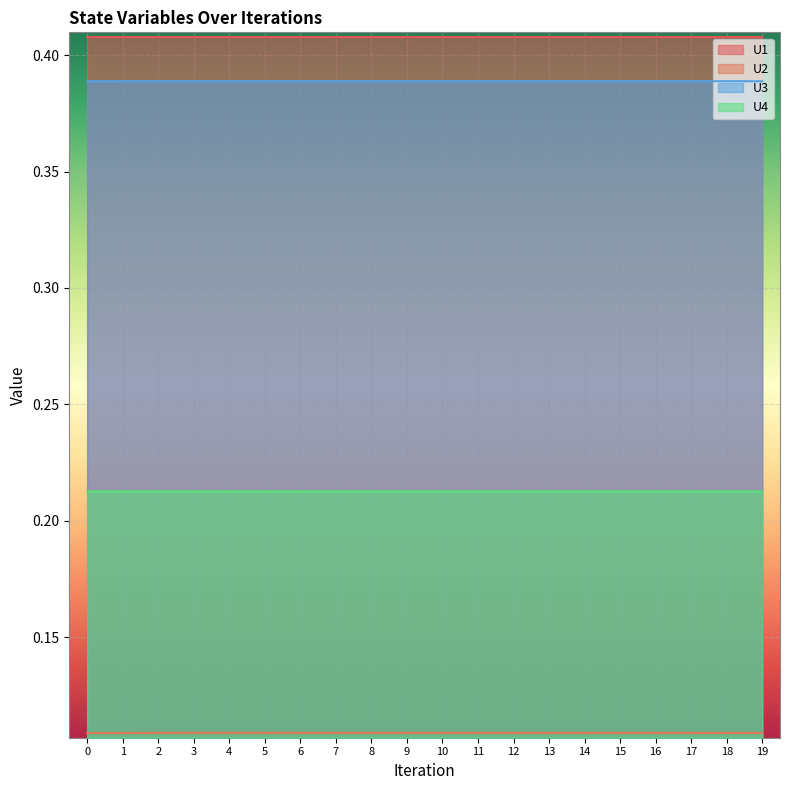

At how many categories does at least one series exceed 0?

20